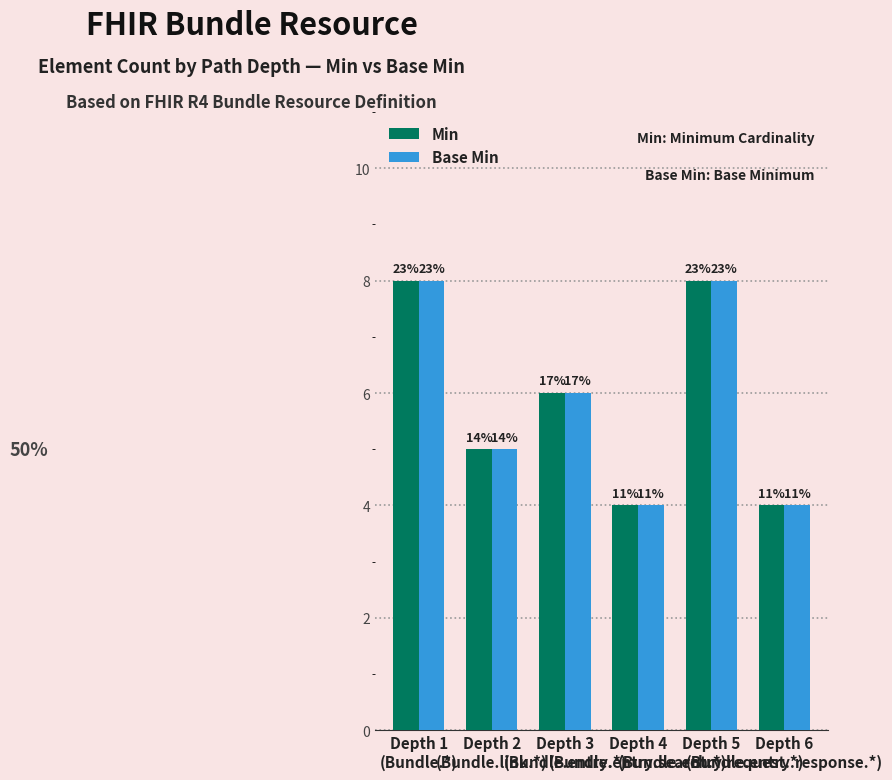

What position from the left is Depth 1
(Bundle.*)?

1